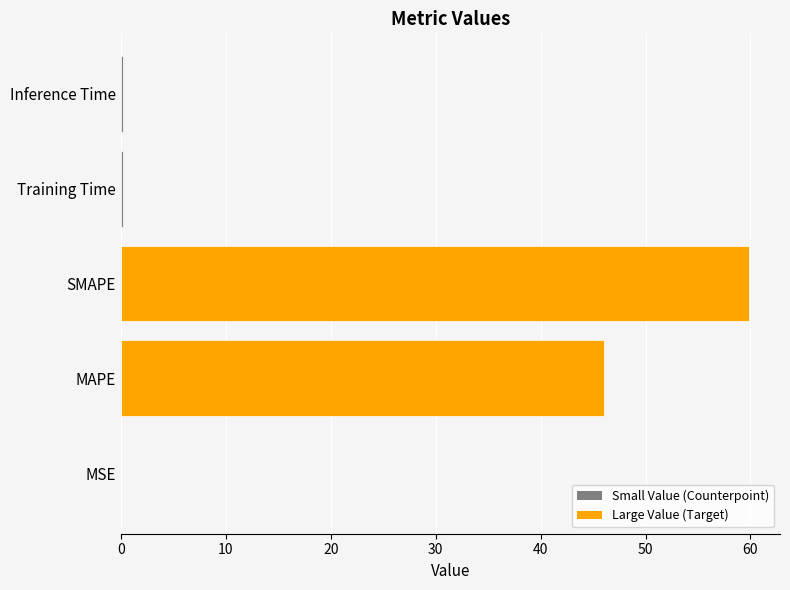

Where is the data nearest to the value 29?

MAPE